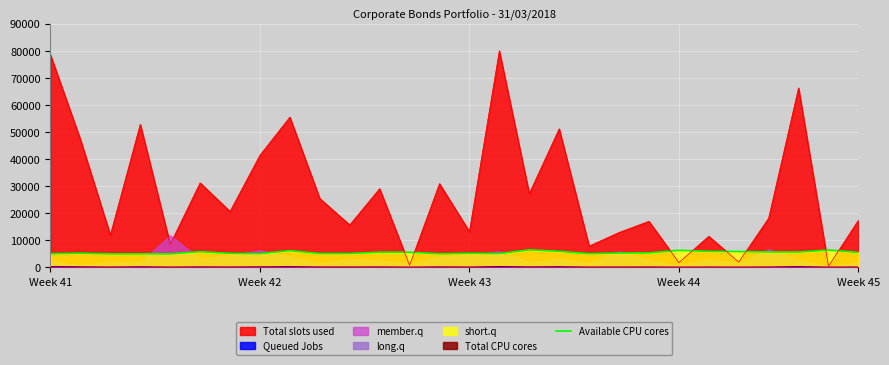

Where is the data nearest to the value 5739?

24